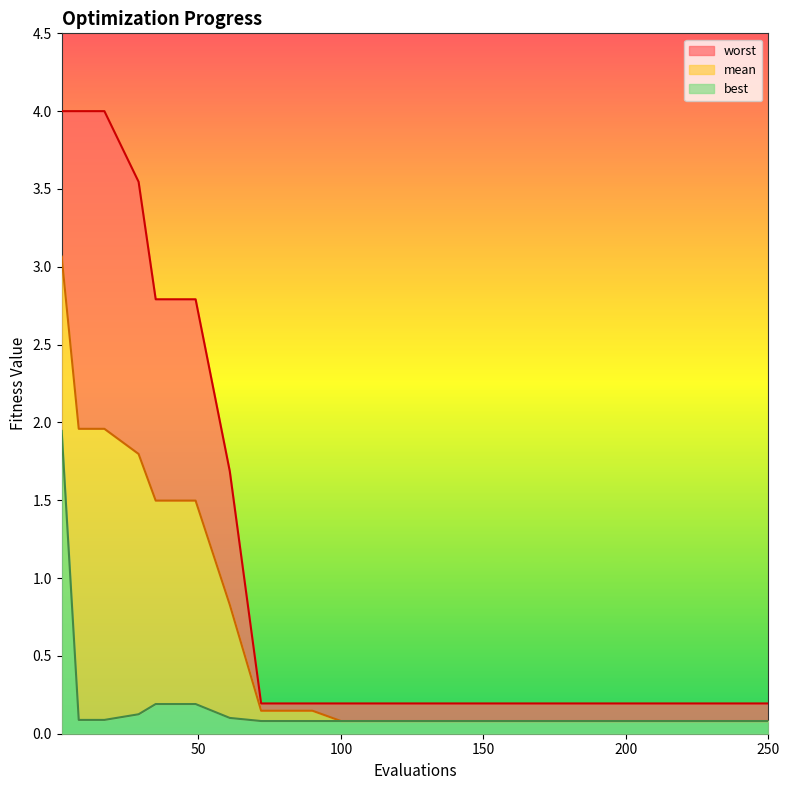

What is the difference between the maximum and minimum values in the best series?

1.9